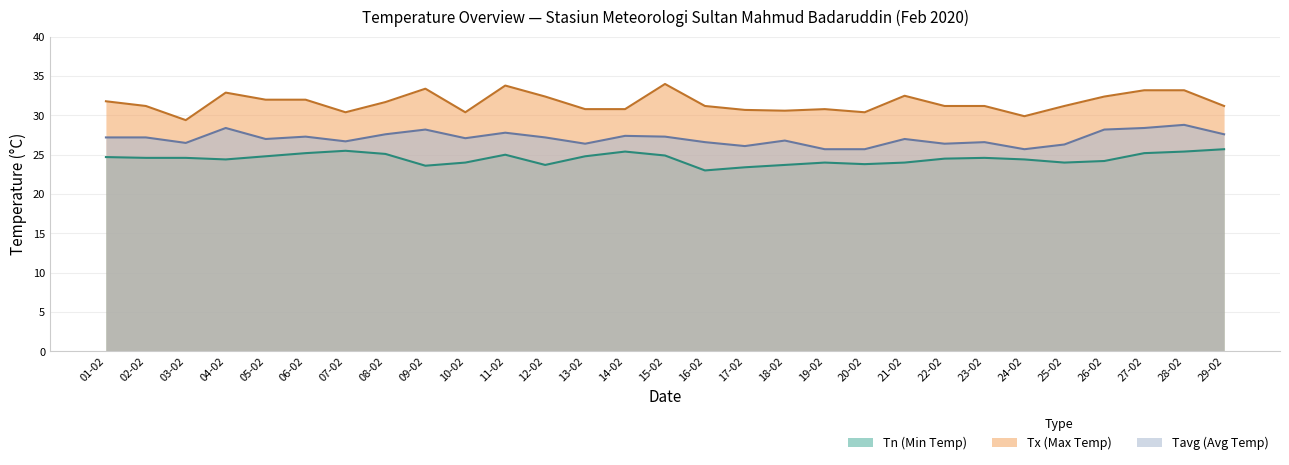

What is the spread (max minus min) of values at 05-02?

7.2